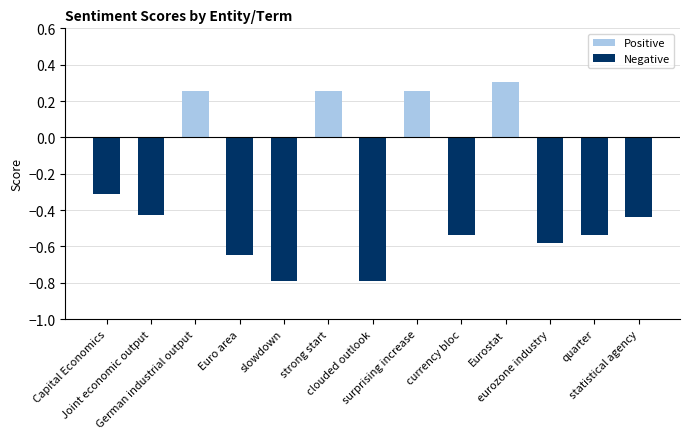

The chart shows a value of -0.2 at slowdown. True or false?

False